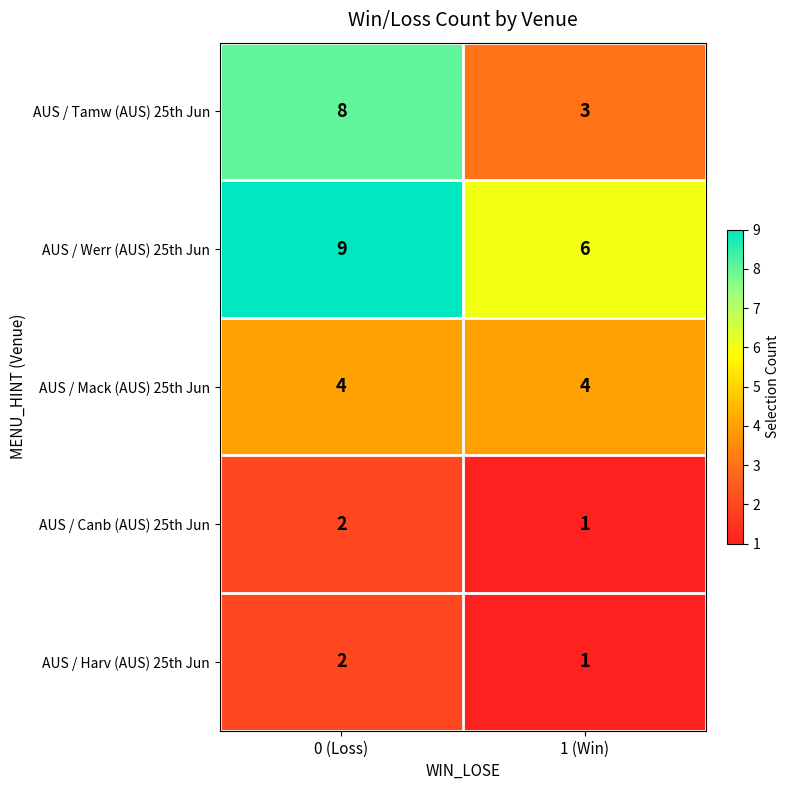

What is the approximate value of AUS / Mack (AUS) 25th Jun at 0 (Loss)?

4